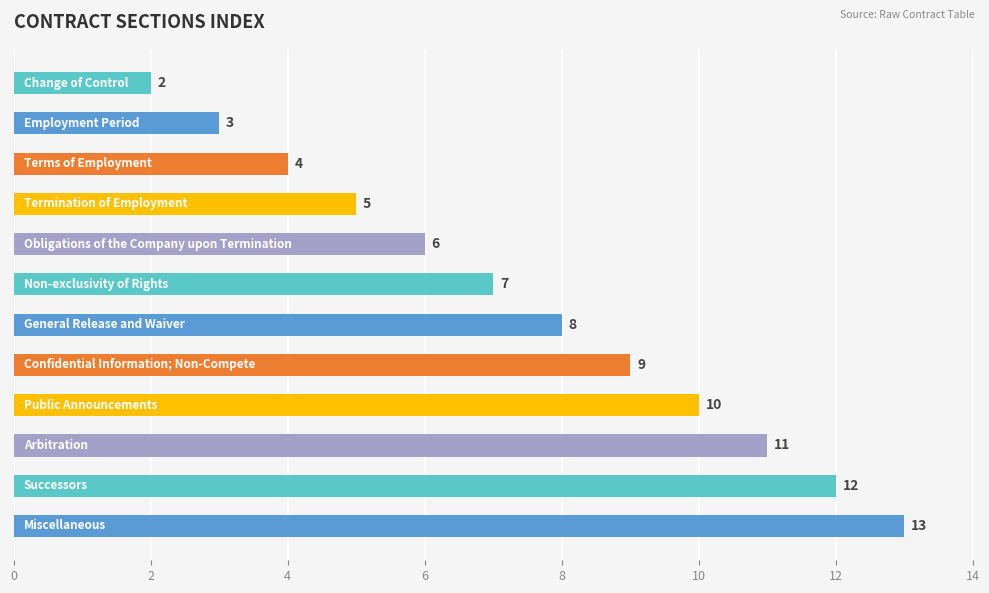

What is the maximum value shown in the chart?

13